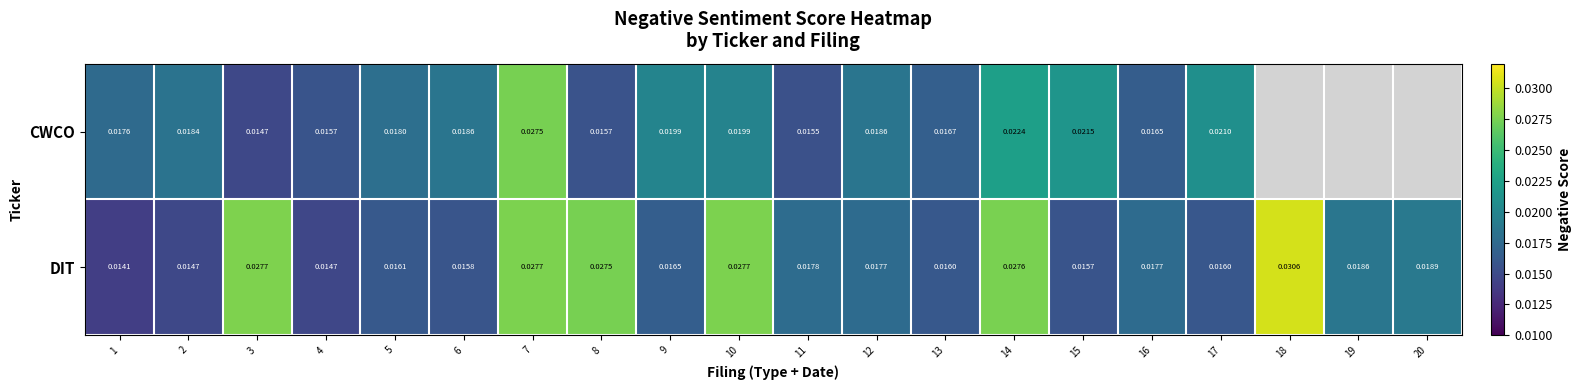

How many series are shown in this chart?

2